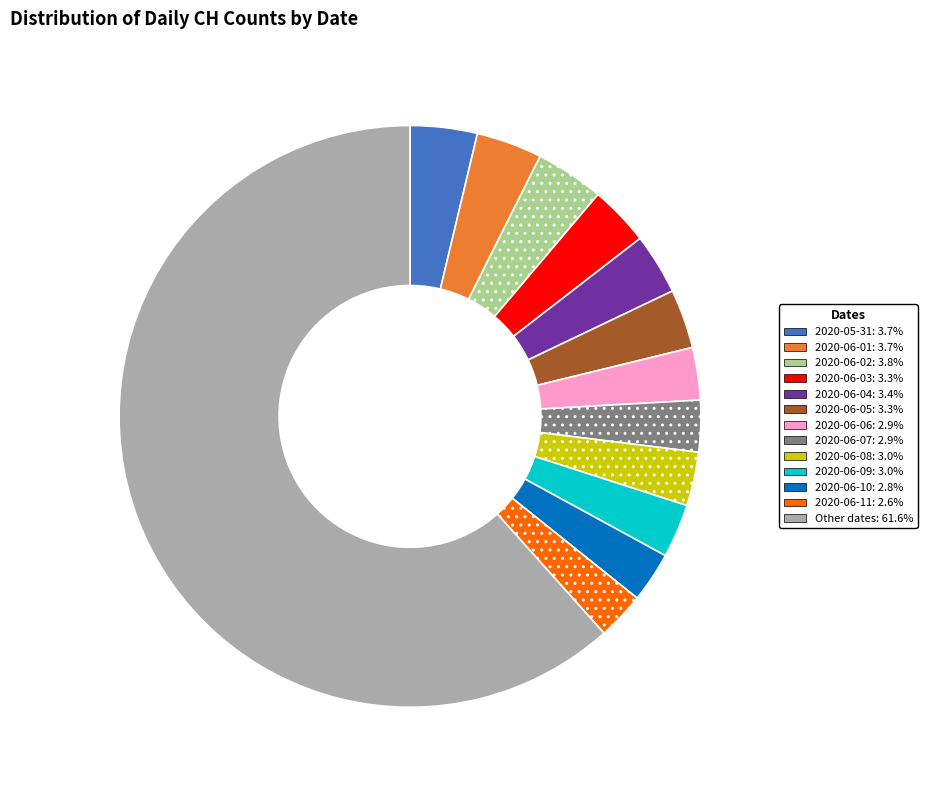

Is the sum of 2020-05-31: 3.7% and Other dates: 61.6% greater than half?

Yes